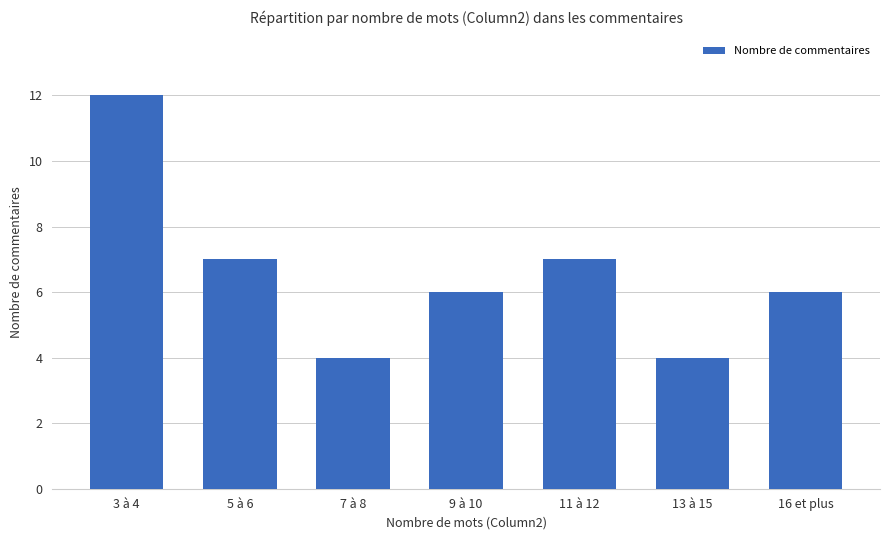

Is it true that the value at 13 à 15 is 6?

False